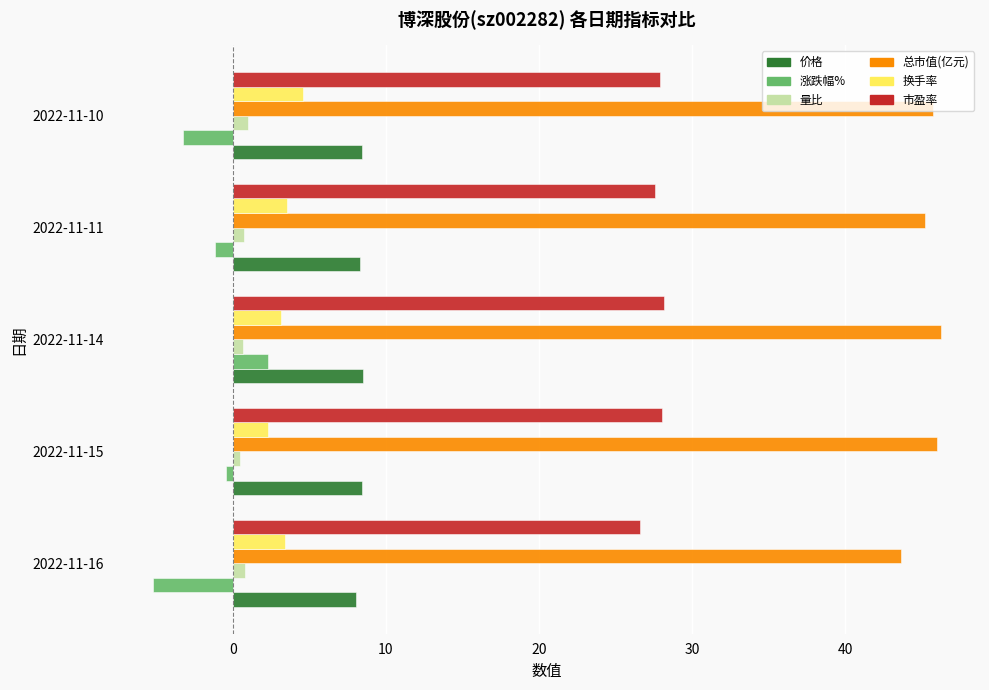

Is the value of 换手率 at 2022-11-14 greater than the value of 总市值(亿元) at 2022-11-11?

No